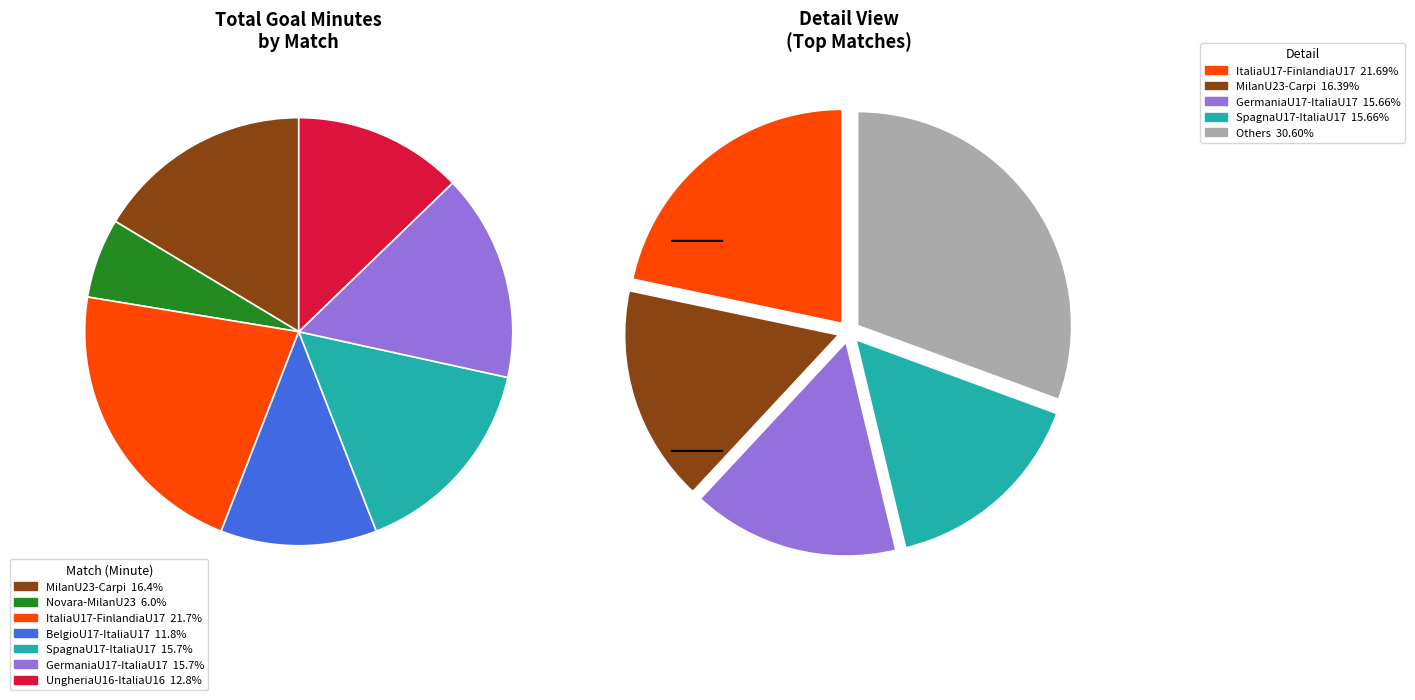

How many slices are in this pie chart?

7